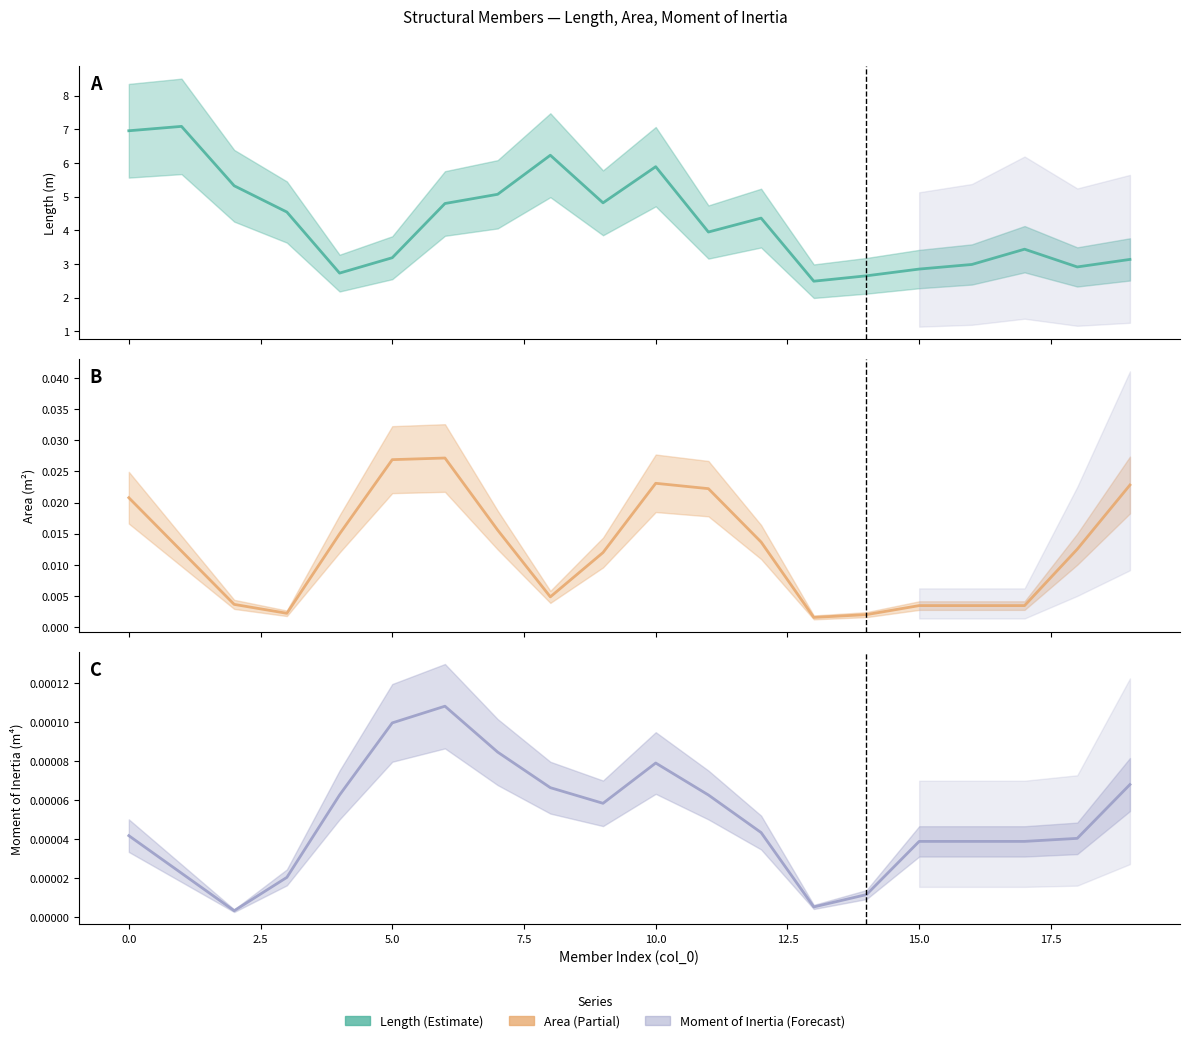

Is this an area chart (filled region under the line)?

No